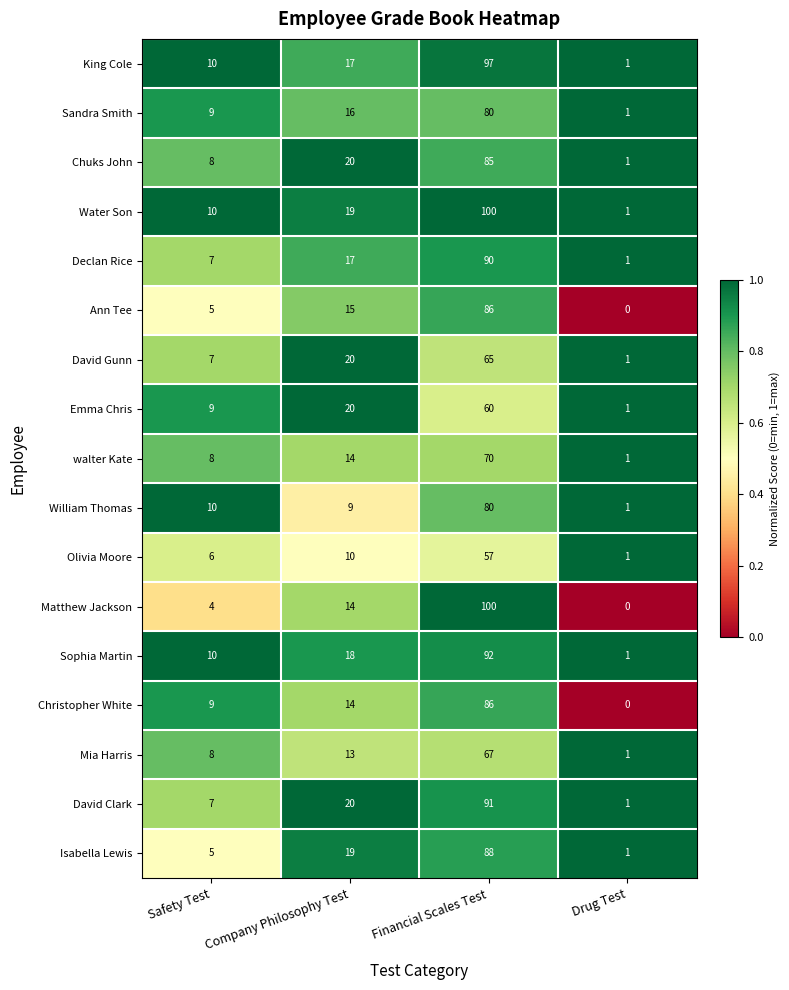

Is it true that Emma Chris equals 9 at Safety Test?

True